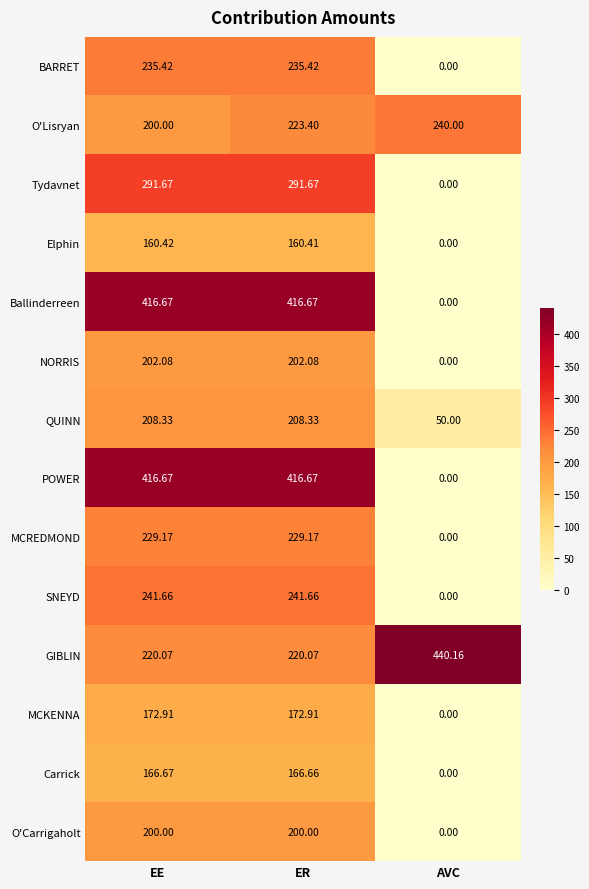

At how many categories does at least one series exceed 259?

3